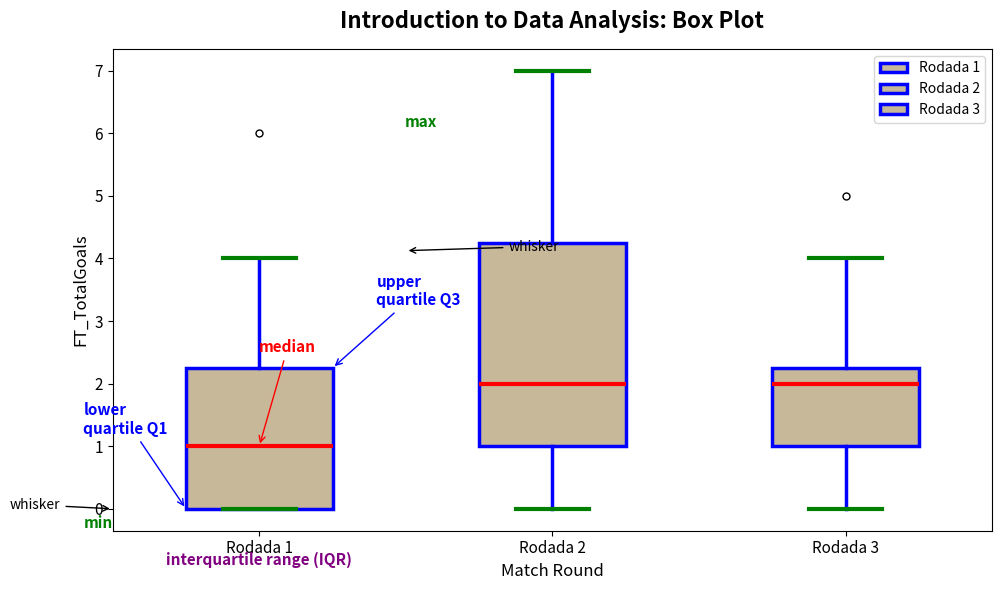

Reading left to right, read every box against the y-axis: the position of its median line, the range the box covers, and the ends of its whiskers. The values are not printed on the chart, so give them approximately, as read against the axis.

Rodada 1: median 1.0, box 0.0 to 2.3, whiskers 0.0 to 4.0
Rodada 2: median 2.0, box 1.0 to 4.3, whiskers 0.0 to 7.0
Rodada 3: median 2.0, box 1.0 to 2.3, whiskers 0.0 to 4.0